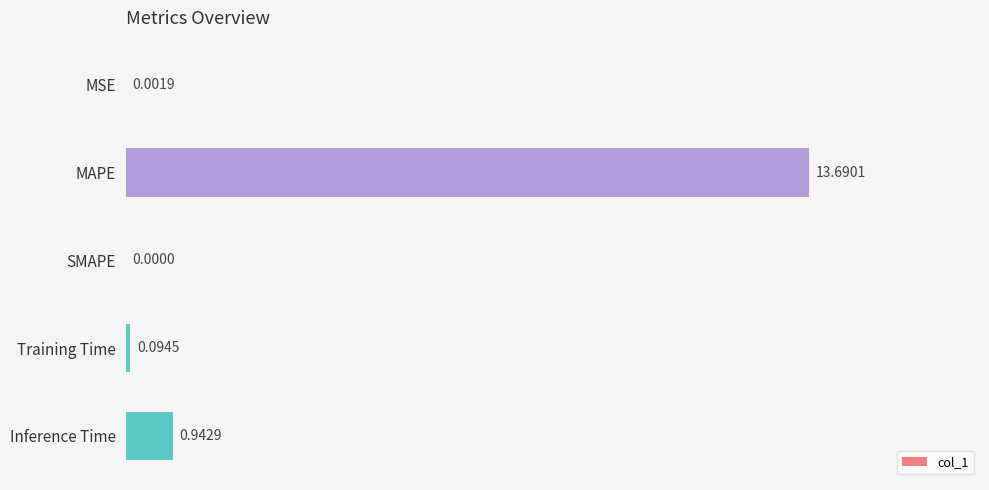

What is the sum of all values?

14.7